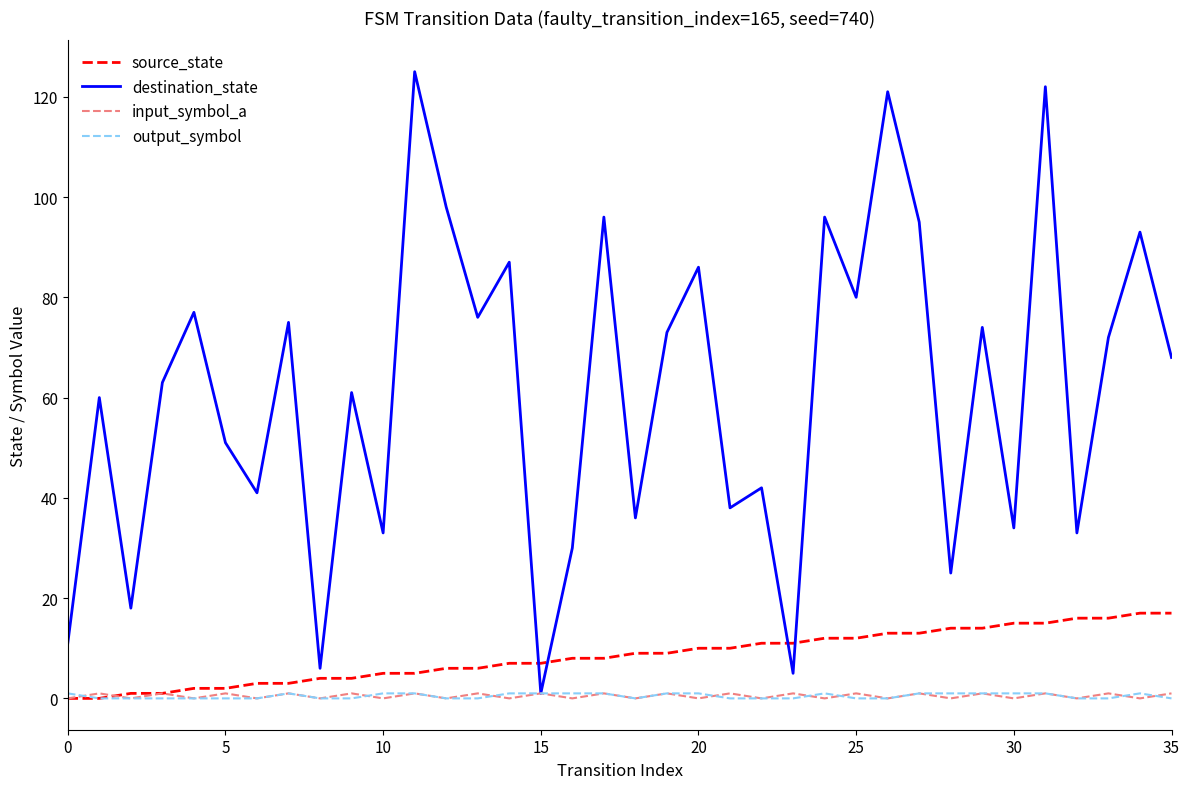

True or false: source_state and destination_state intersect in this chart.

True